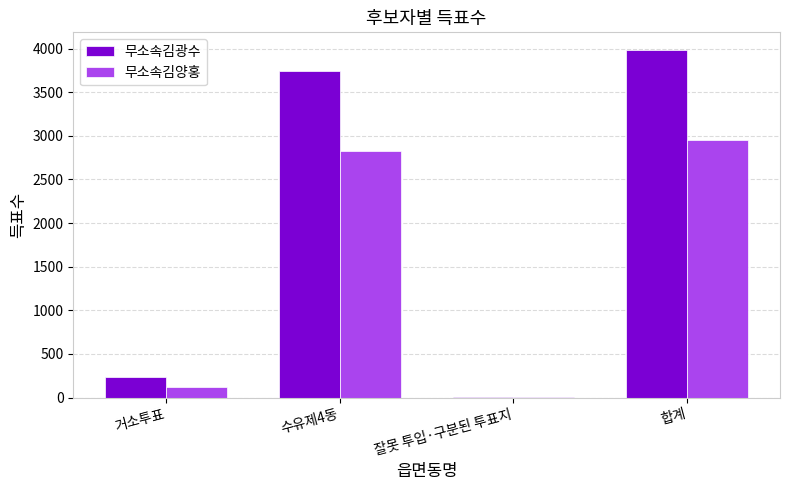

What is the sum of the 무소속김양홍 values at 합계 and 거소투표?

3070